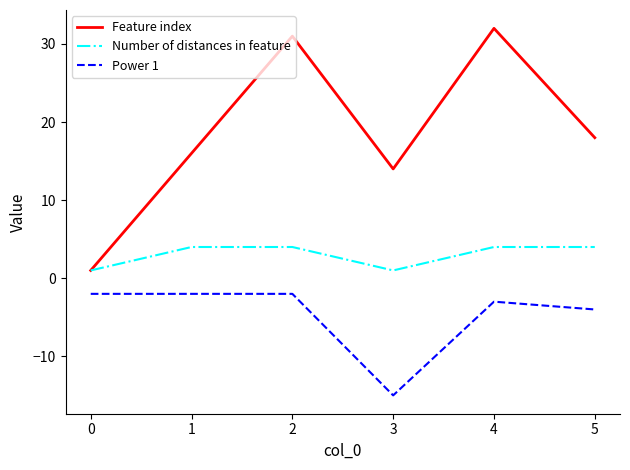

True or false: Number of distances in feature and Power 1 intersect in this chart.

False